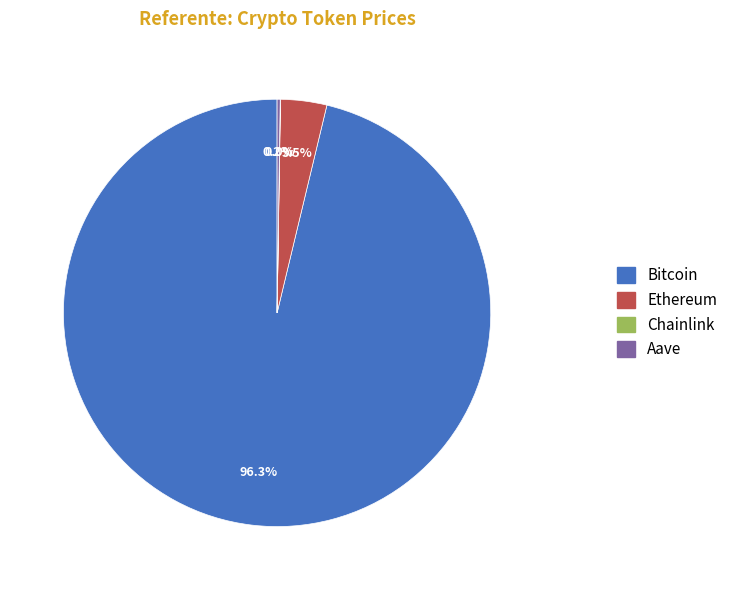

How much of the chart is everything except Ethereum?

96.5%